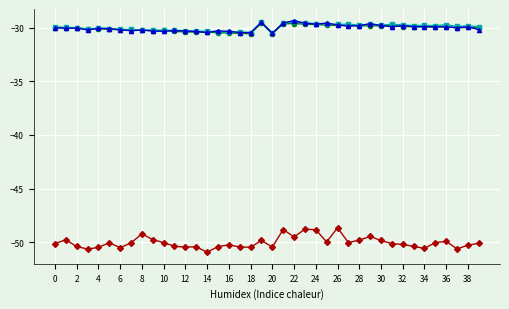

What is the maximum value shown in the chart?

-29.3